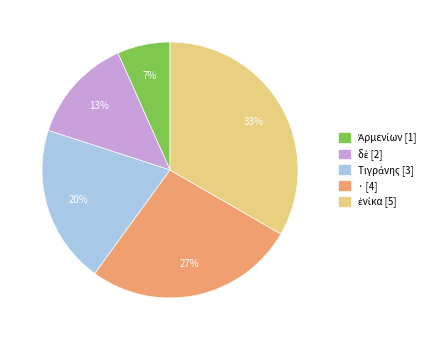

To the nearest percent, what is the average slice percentage?

20%